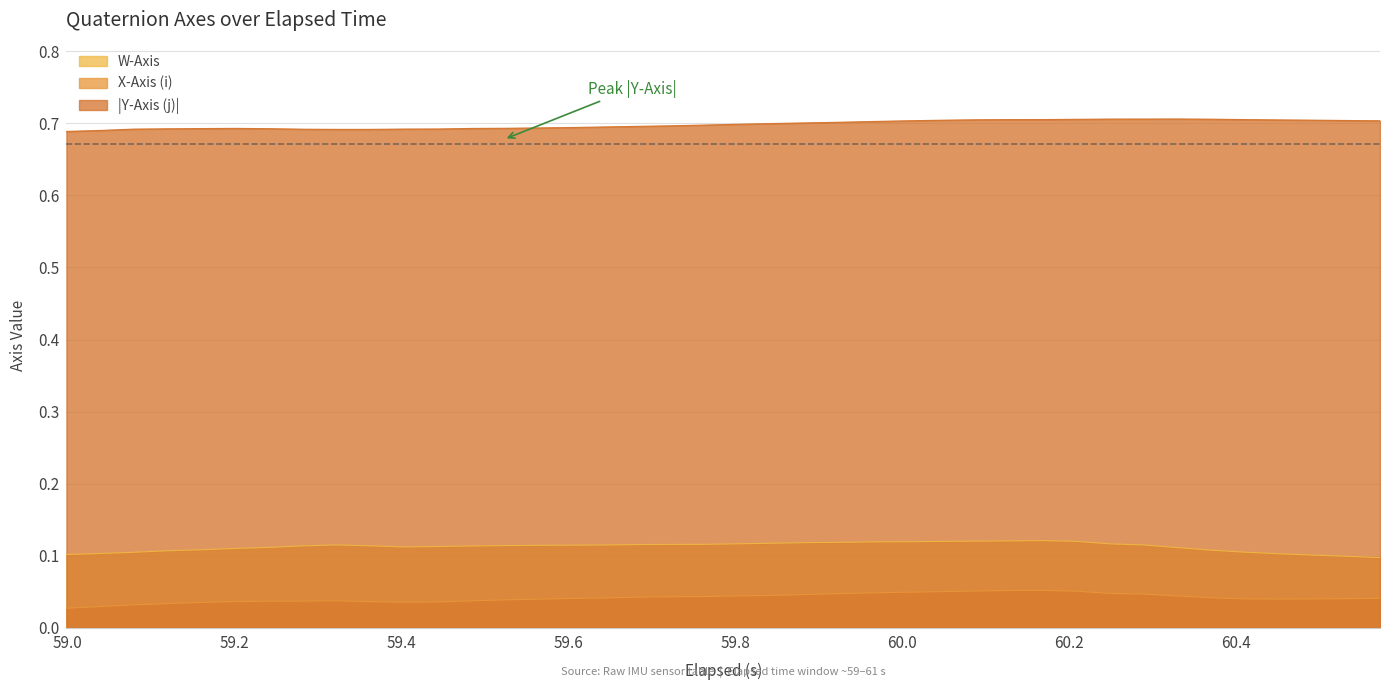

True or false: Y-Axis (j) and W-Axis intersect in this chart.

False